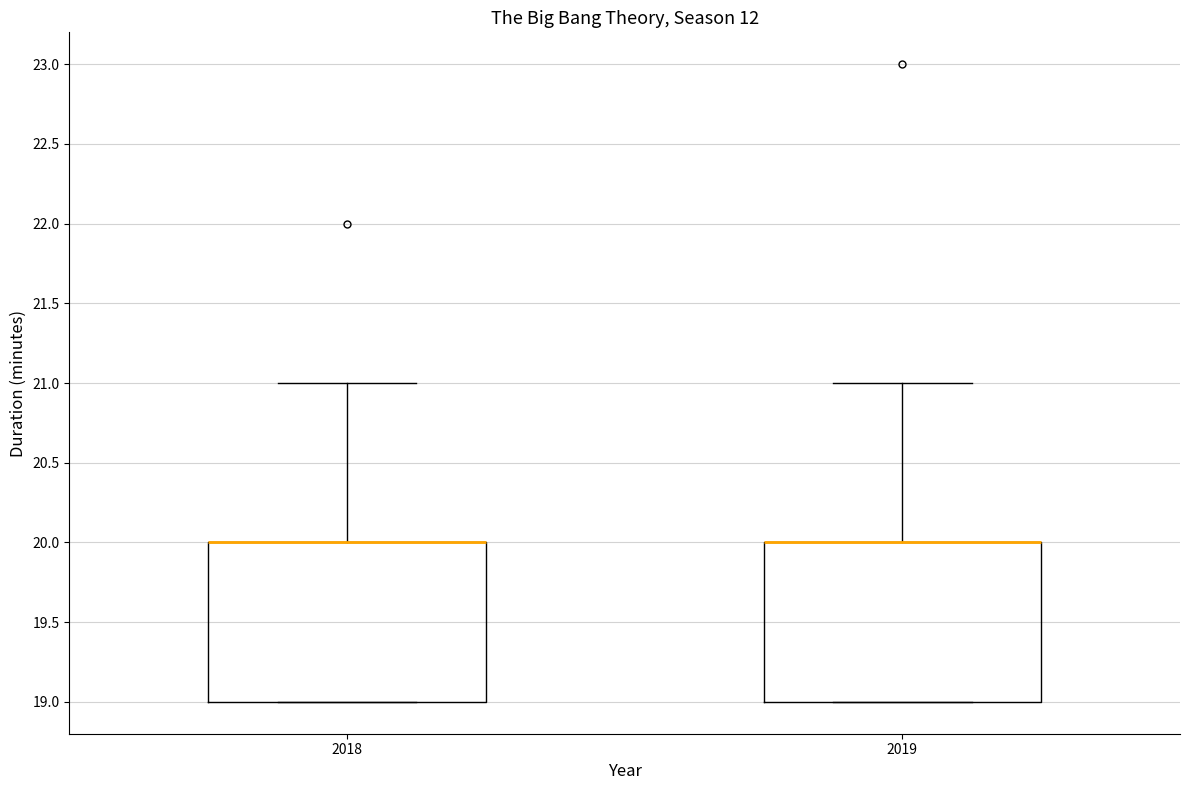

Reading left to right, read every box against the y-axis: the position of its median line, the range the box covers, and the ends of its whiskers. The values are not printed on the chart, so give them approximately, as read against the axis.

2018: median 20 (drawn on the box's upper edge), box 19 to 20, whiskers 19 to 21
2019: median 20 (drawn on the box's upper edge), box 19 to 20, whiskers 19 to 21